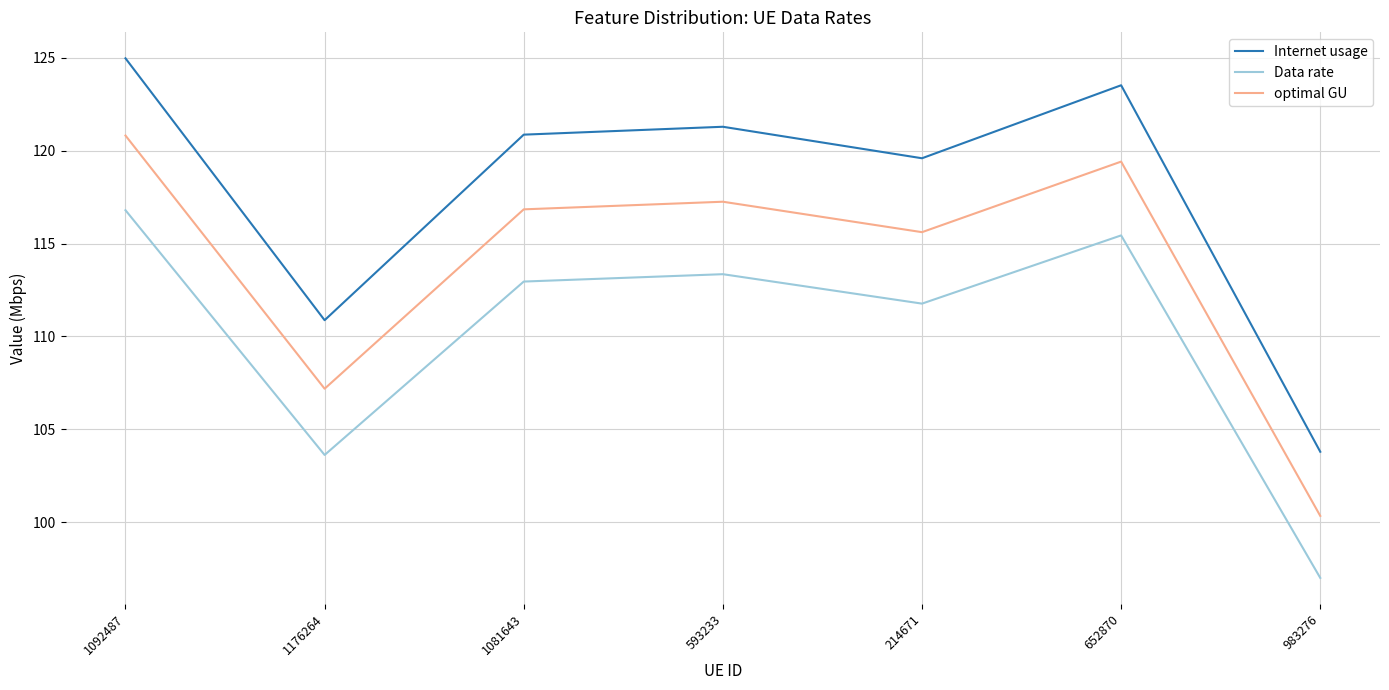

List the series in order of their overall mean, highest first.

Internet usage, optimal GU, Data rate